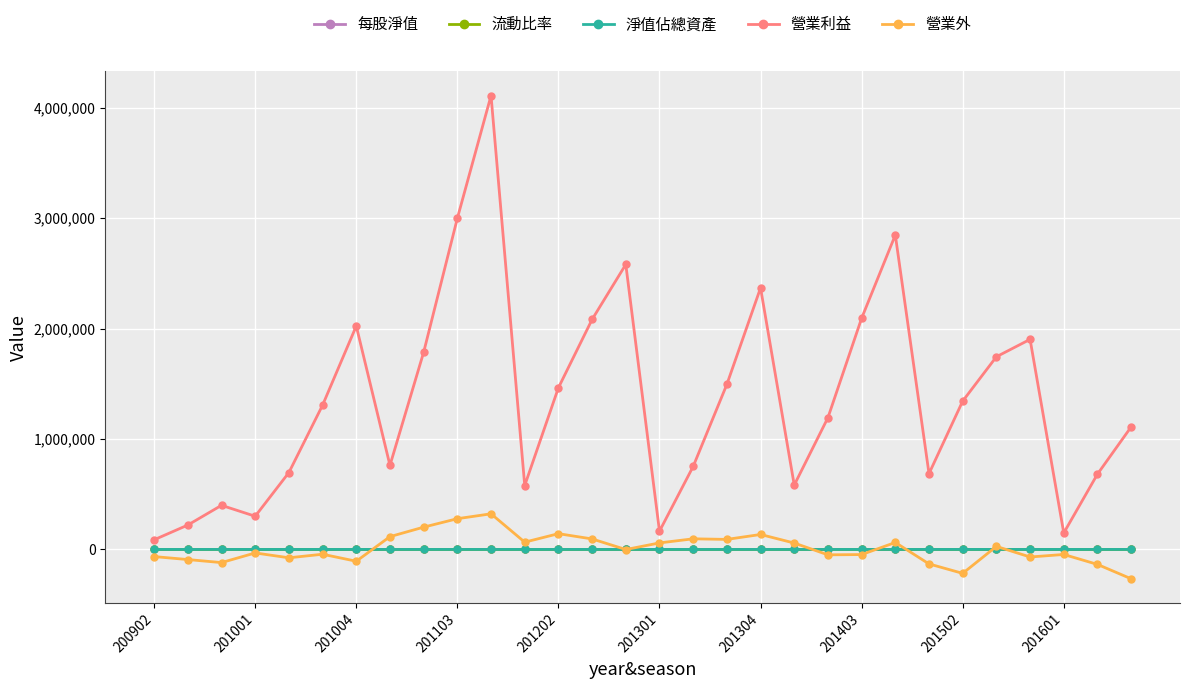

Which series has the largest range (max minus min)?

營業利益